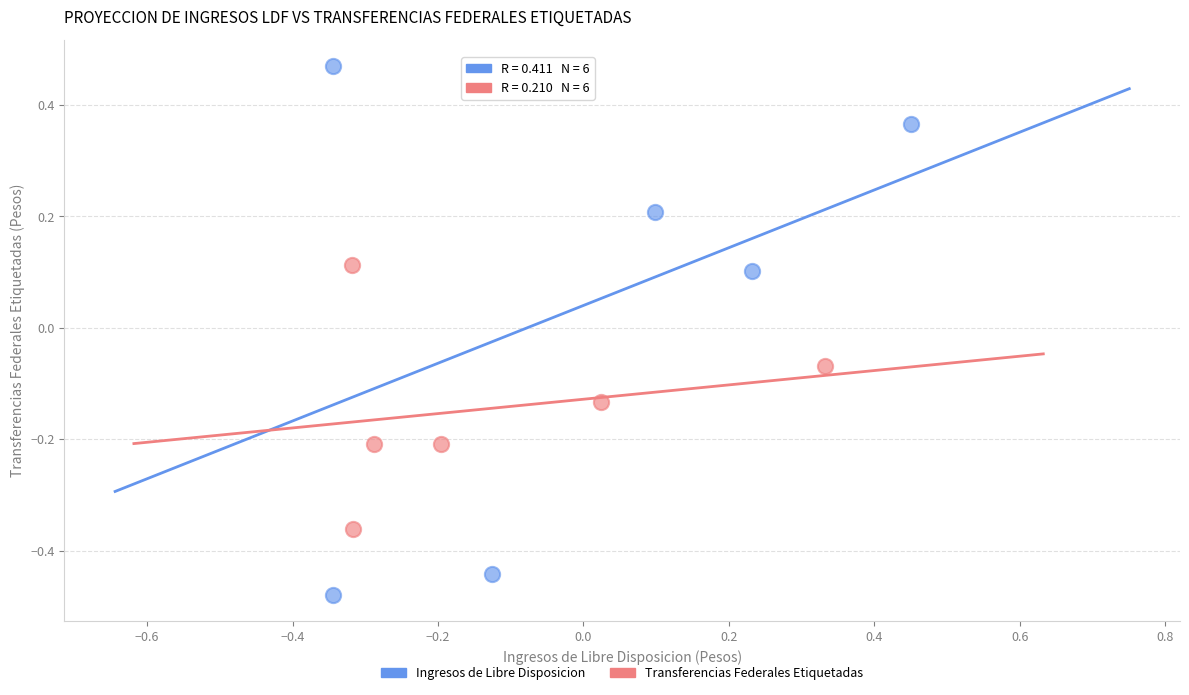

Which series contains the lowest Y value?

Ingresos de Libre Disposicion